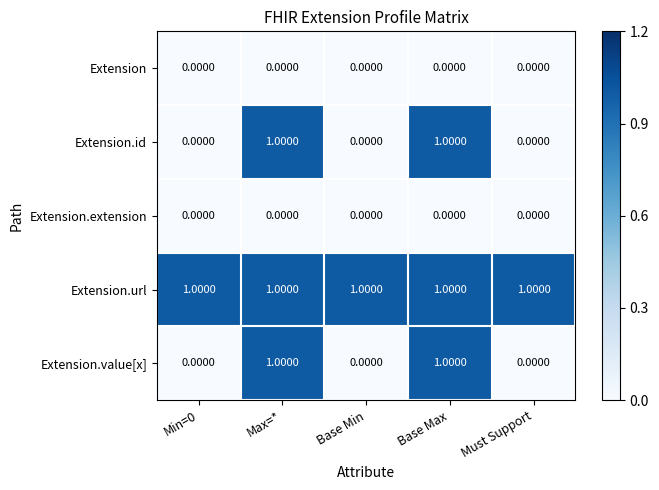

What is the sum of all Extension.url values?

5